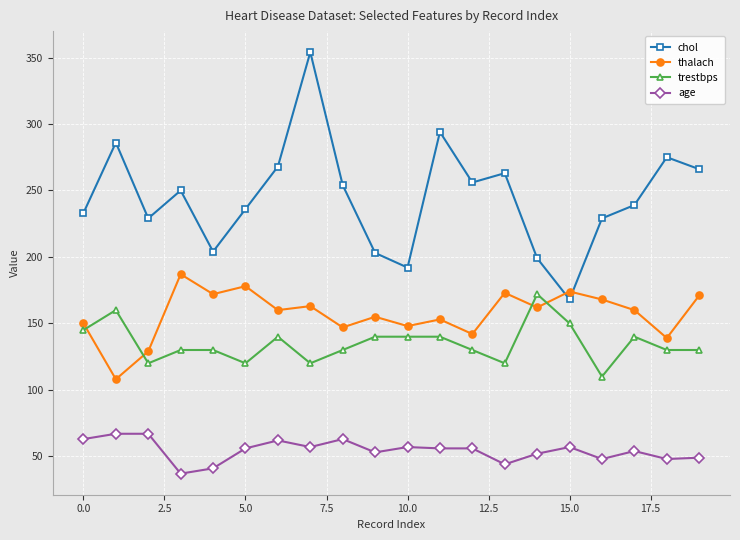

What is the value of the trestbps point at the 19th from the left?

130